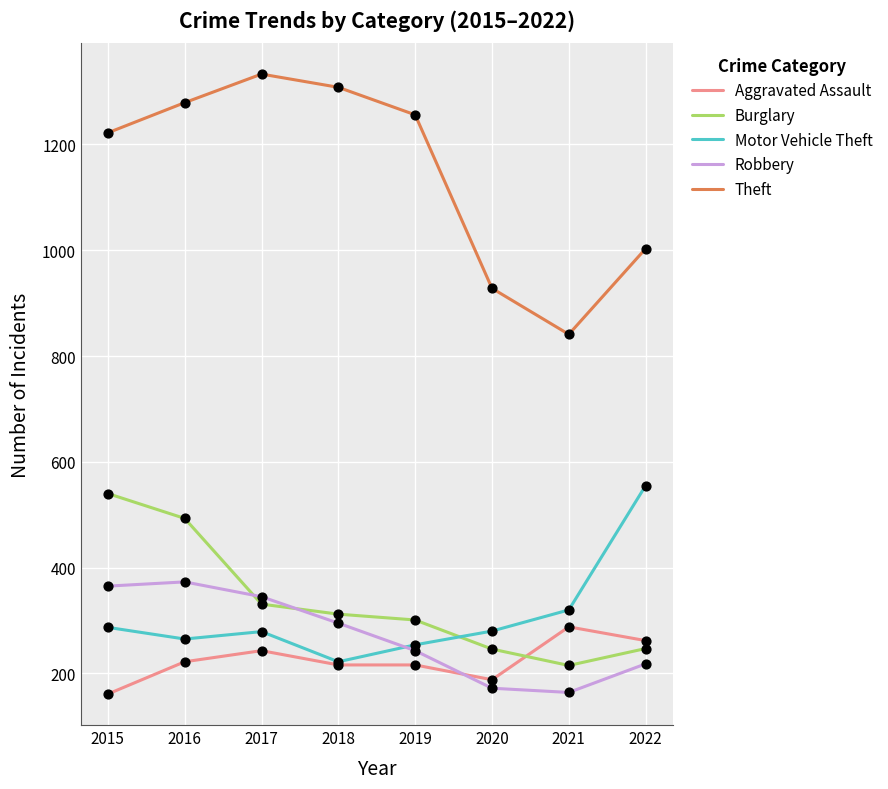

Which series has the largest total across all categories?

Theft